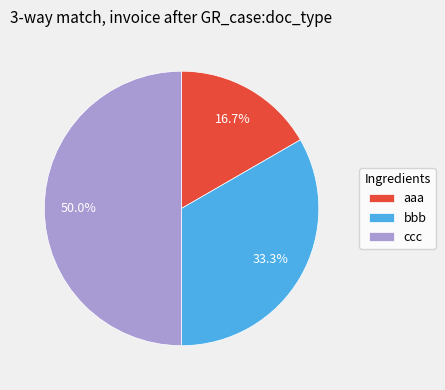

The bbb slice represents 44% of the pie. True or false?

False